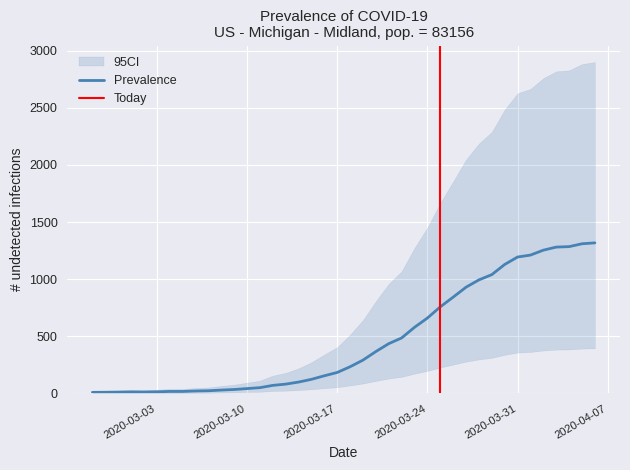

Read the value at 2020-03-15.

124